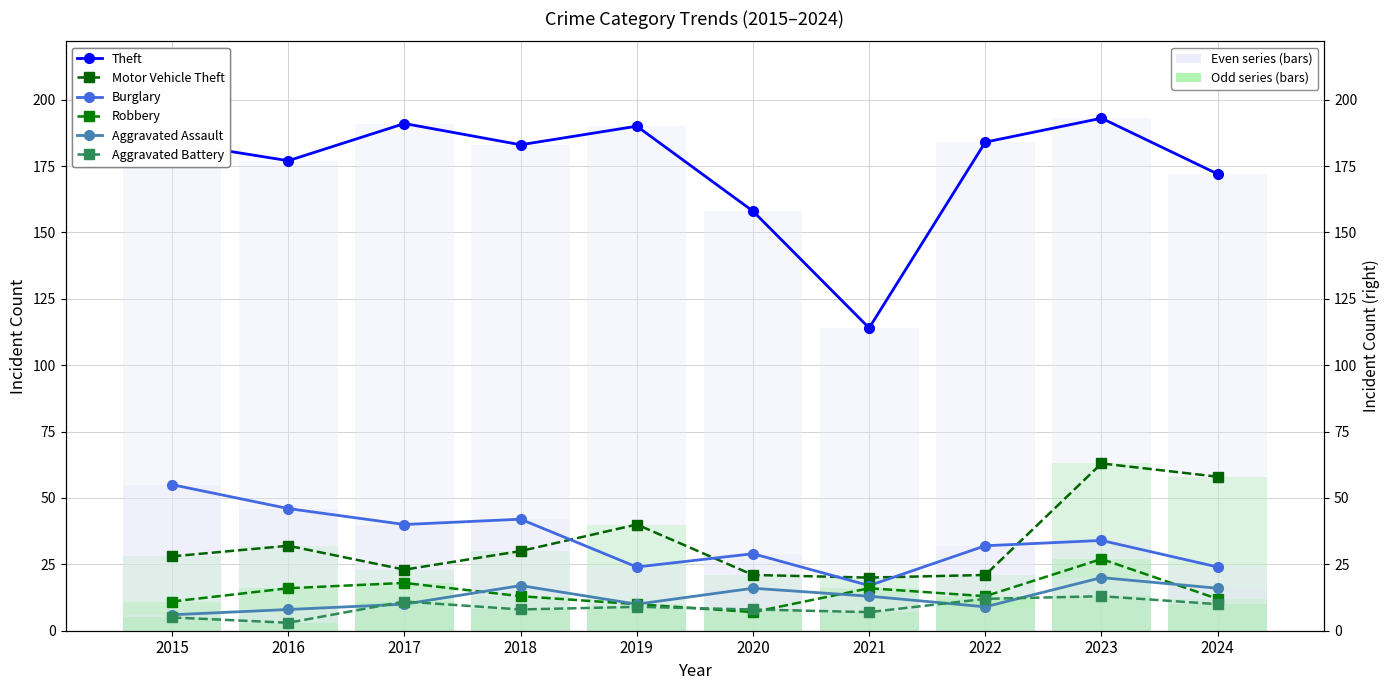

What is the maximum value for Aggravated Assault?

20